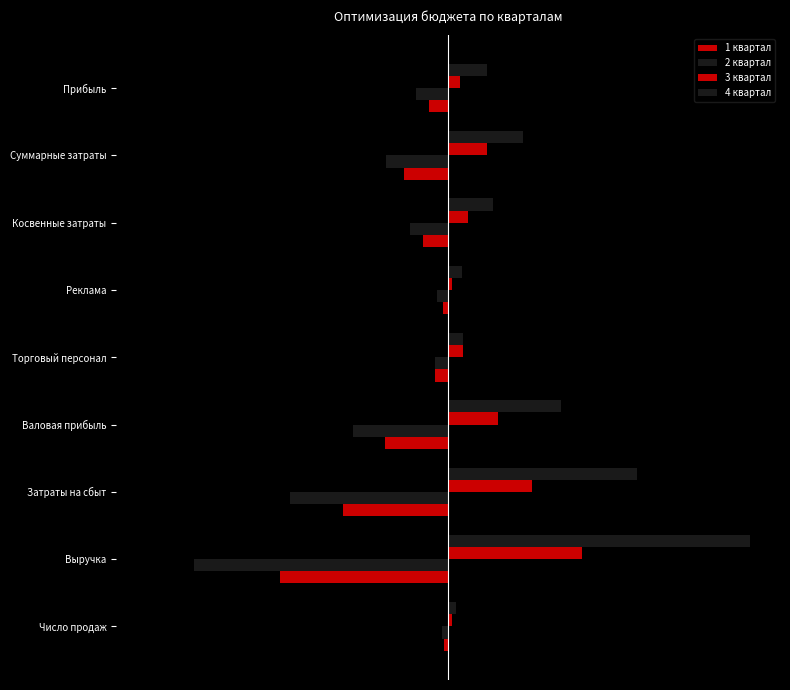

How many distinct data groups are displayed?

4